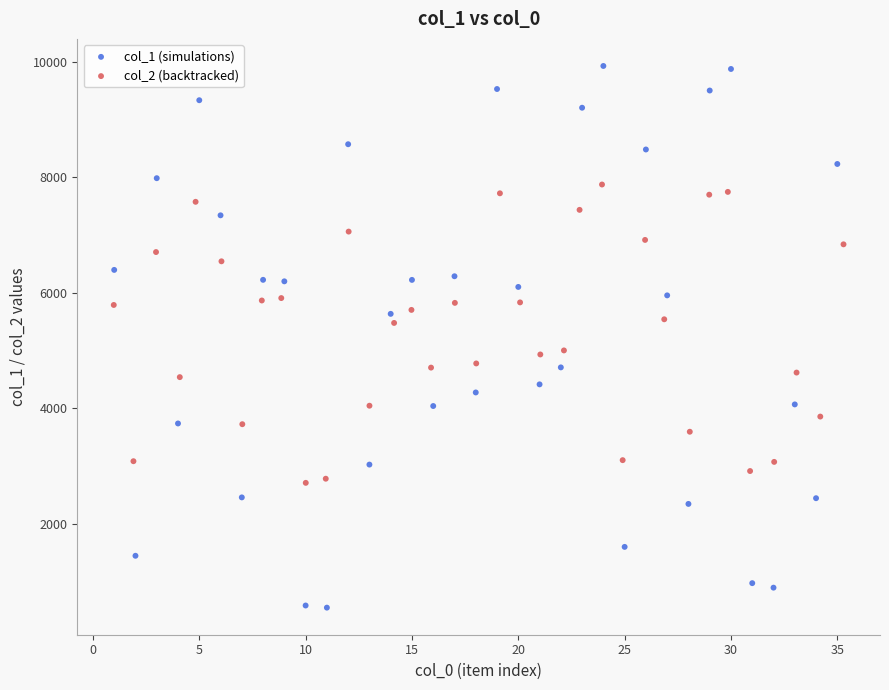

Which series has the largest Y range (max minus min)?

col_1 (simulations)